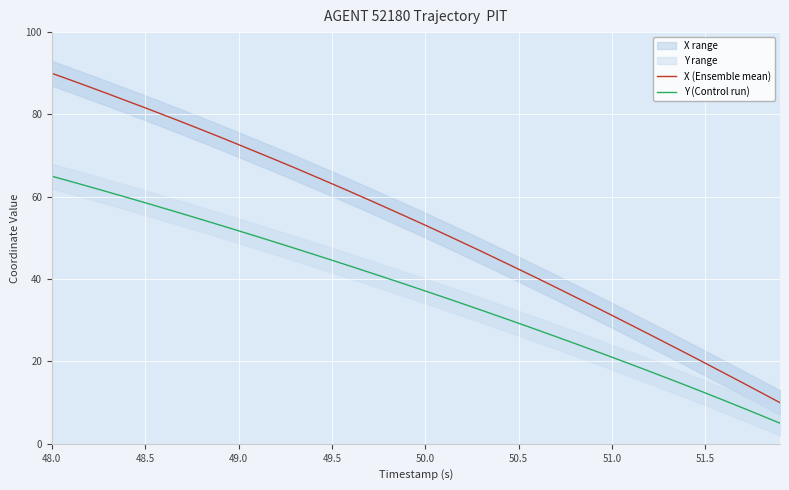

True or false: Y (Control run) has more than 0 points higher than both neighbors.

False